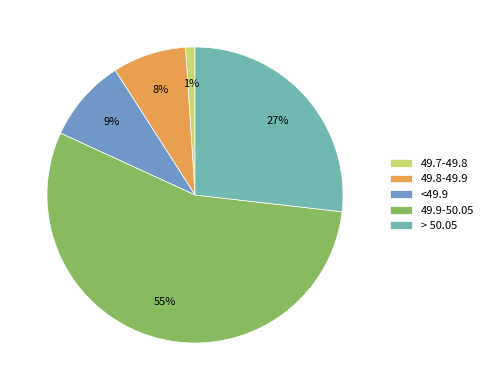

Which category has the smallest portion of the pie?

49.7-49.8